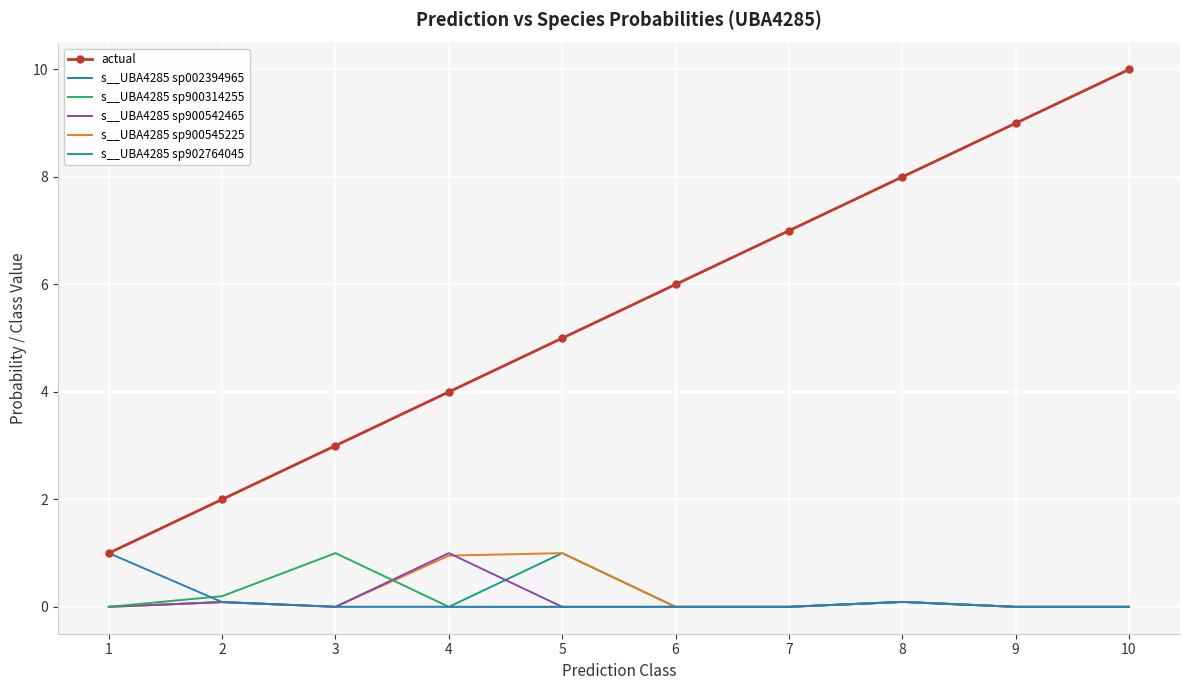

What is the highest value of the s__UBA4285 sp902764045 series?

1.0